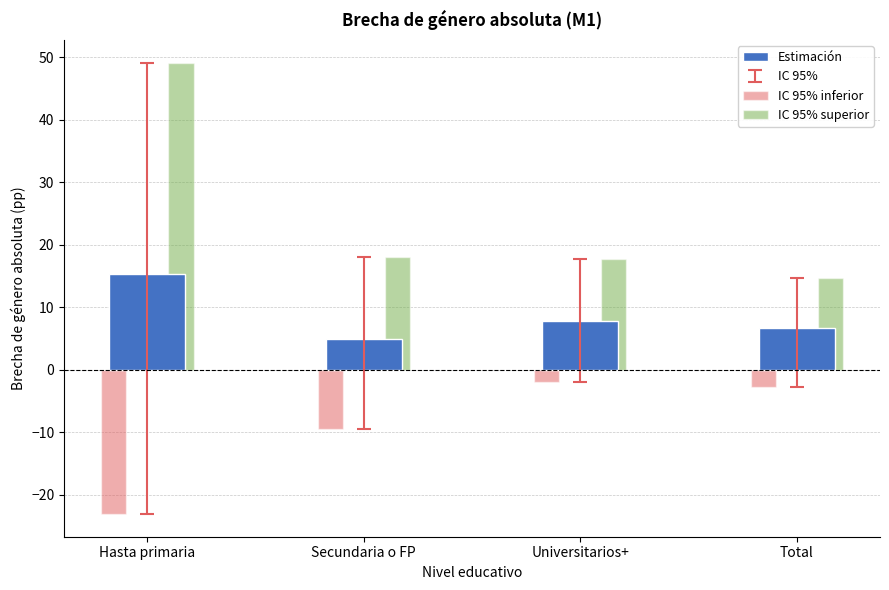

Between Hasta primaria and Secundaria o FP, which series saw the biggest shift?

IC 95% superior